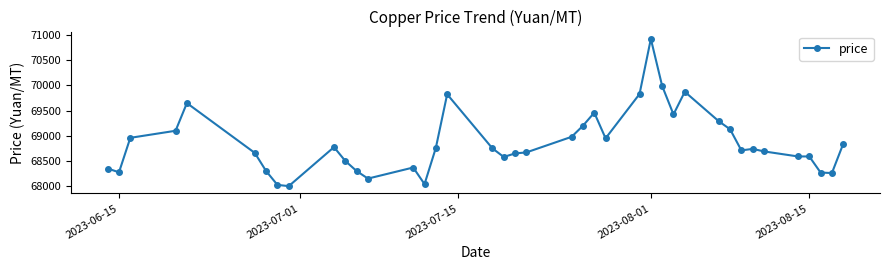

What is the difference between the second highest and minimum values?

1990